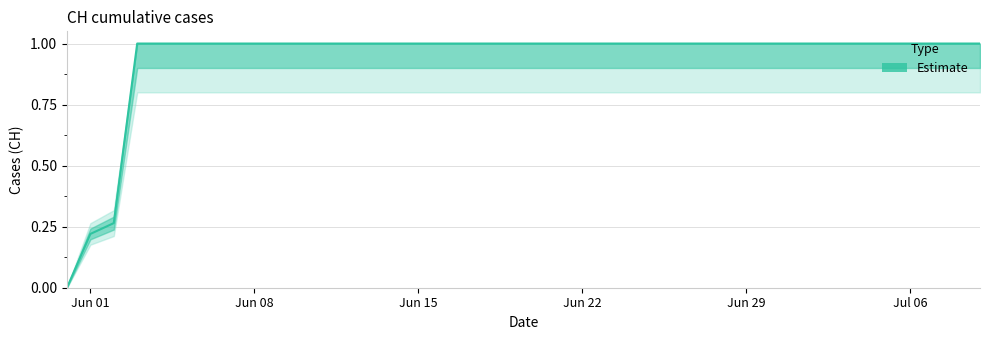

What is the maximum value shown in the chart?

1.0